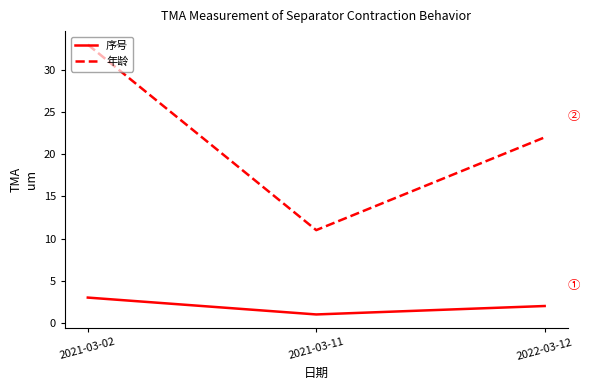

Reading left to right, list all the values displayed in this chart.

序号: 2021-03-02=3	2021-03-11=1	2022-03-12=2
年龄: 2021-03-02=33	2021-03-11=11	2022-03-12=22